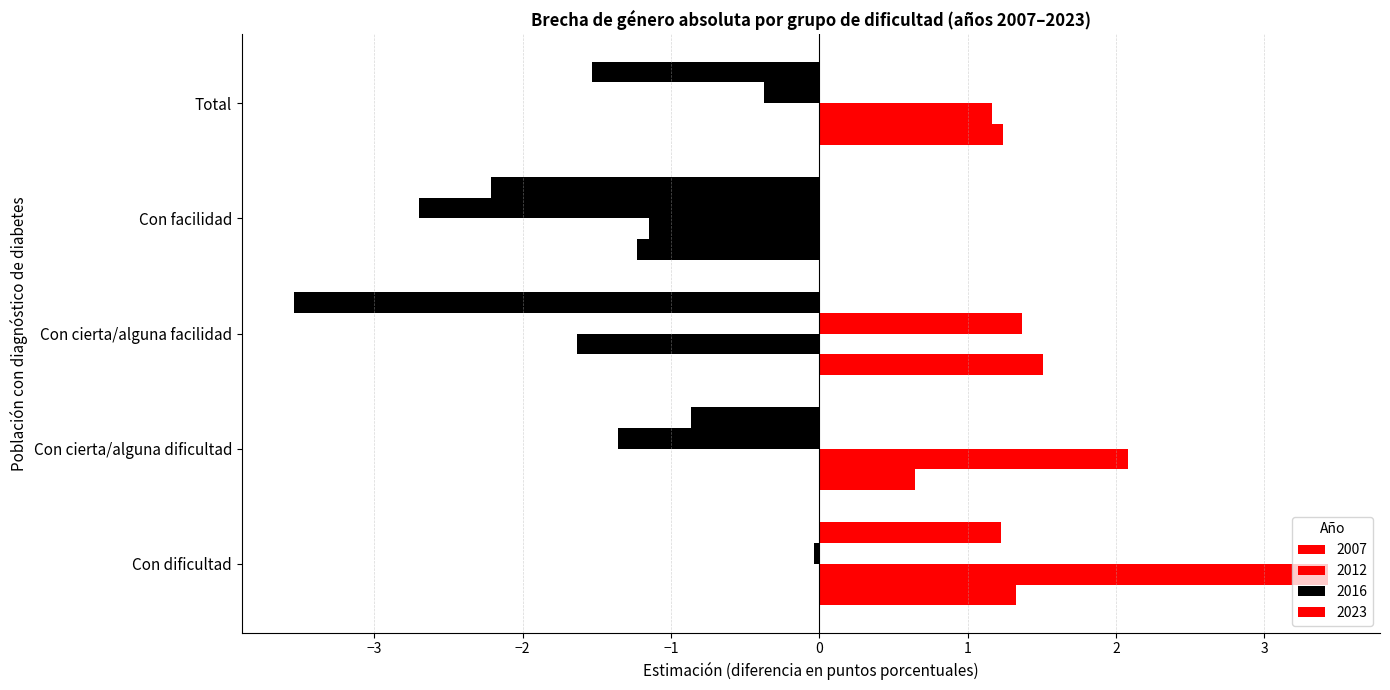

What is the sum of the 2012 values at Con cierta/alguna dificultad and Con cierta/alguna facilidad?

0.4